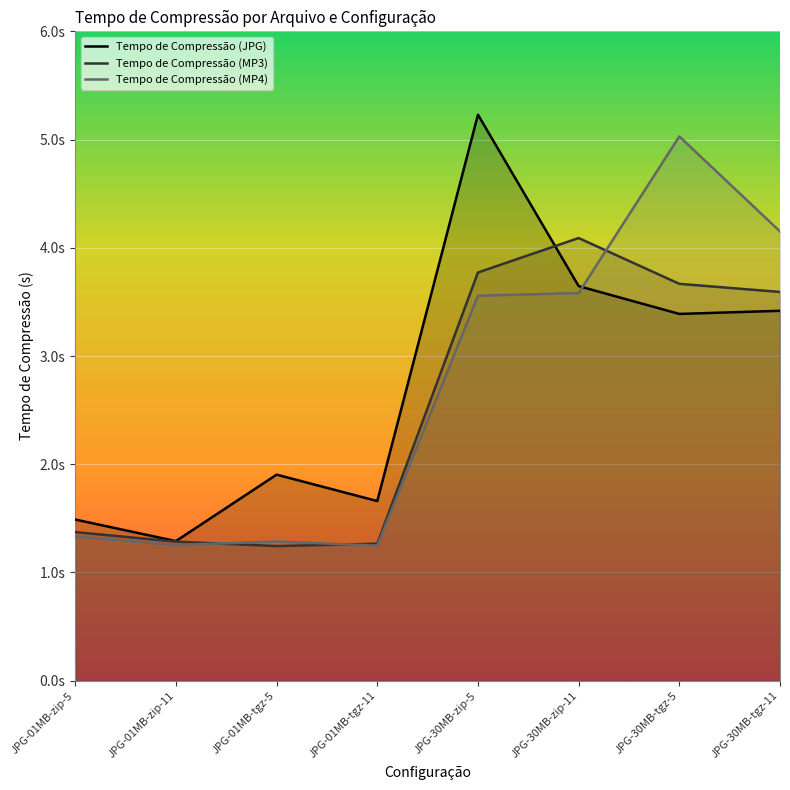

What is the average value of the Tempo de Compressão (MP3) series?

2.5